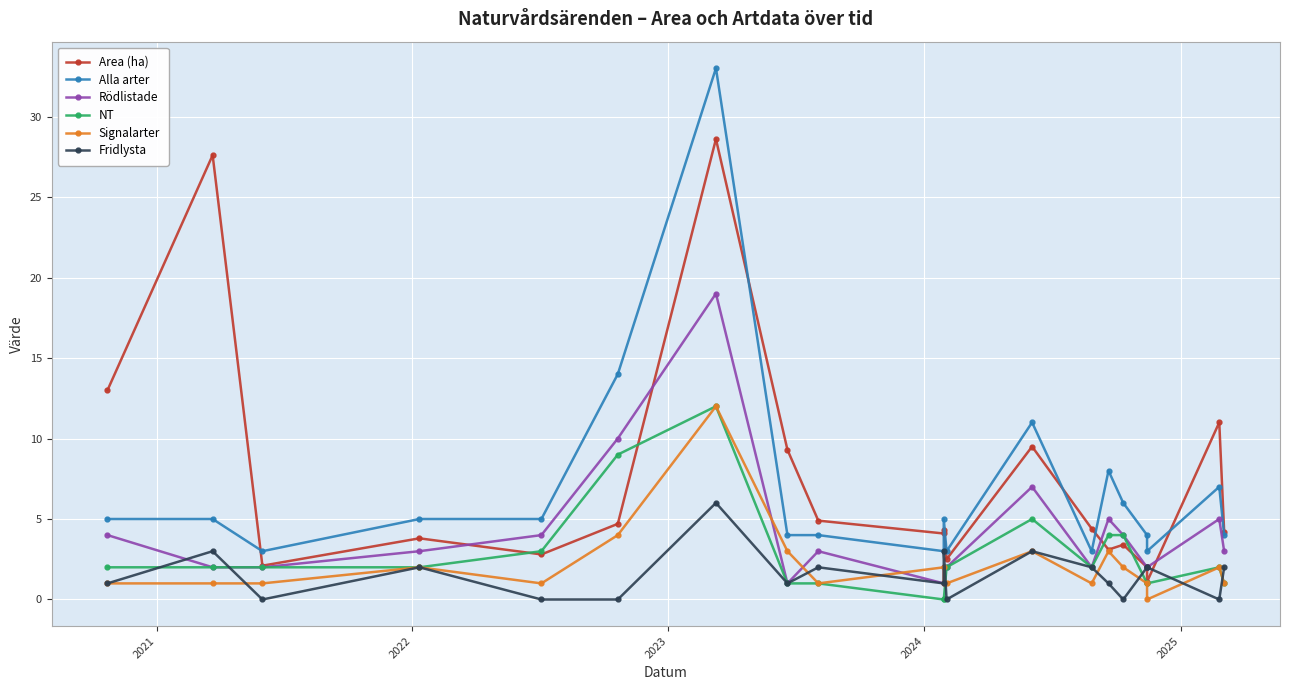

Count the number of categories in the chart.

20